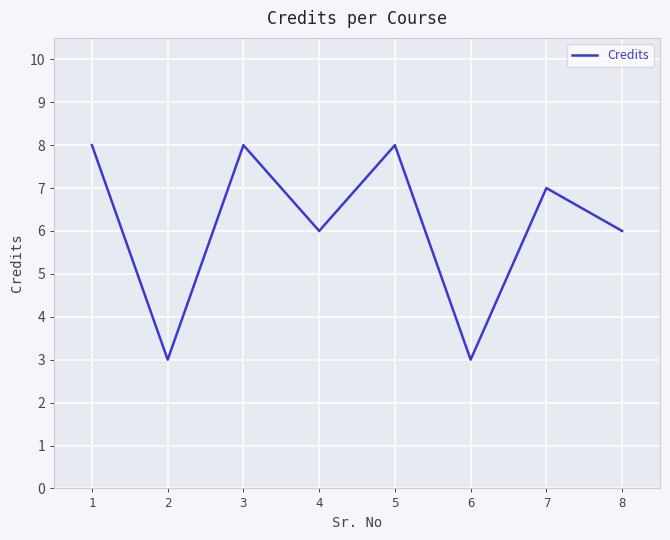

Count the values in the range 6 to 8.

6